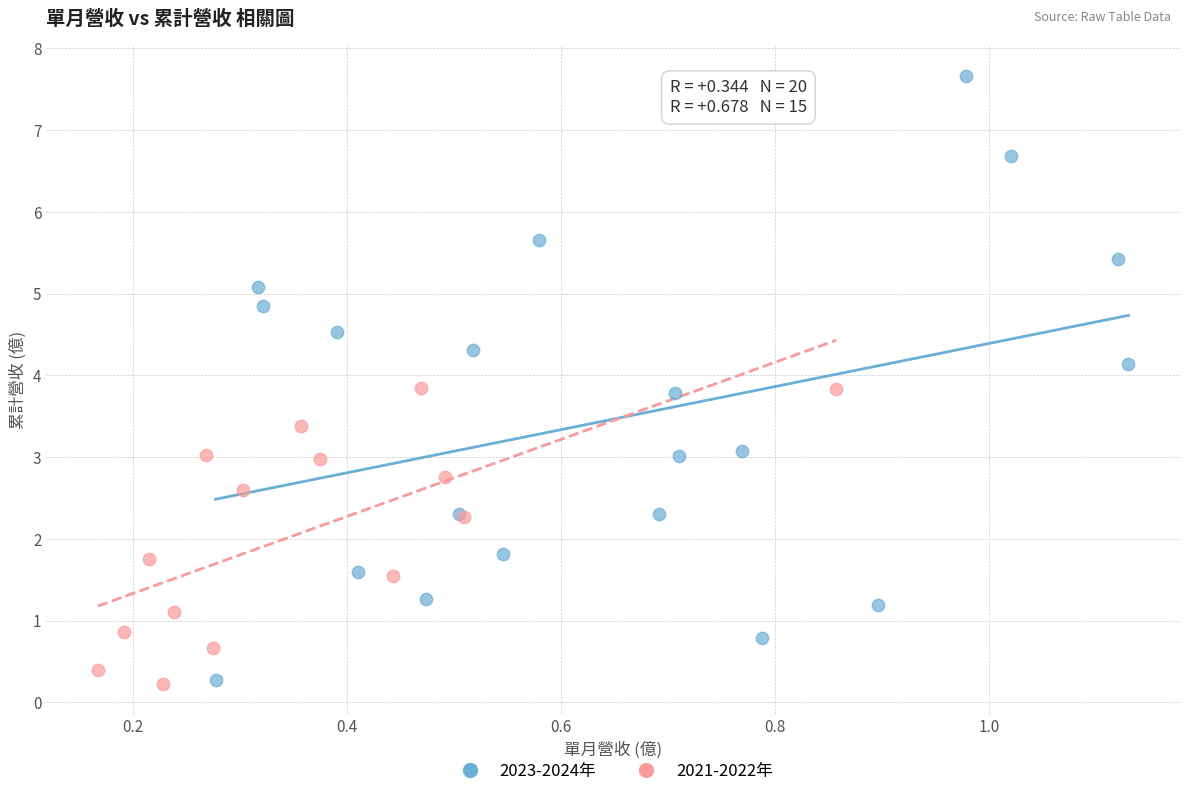

Which series contains the highest Y value?

2023-2024年